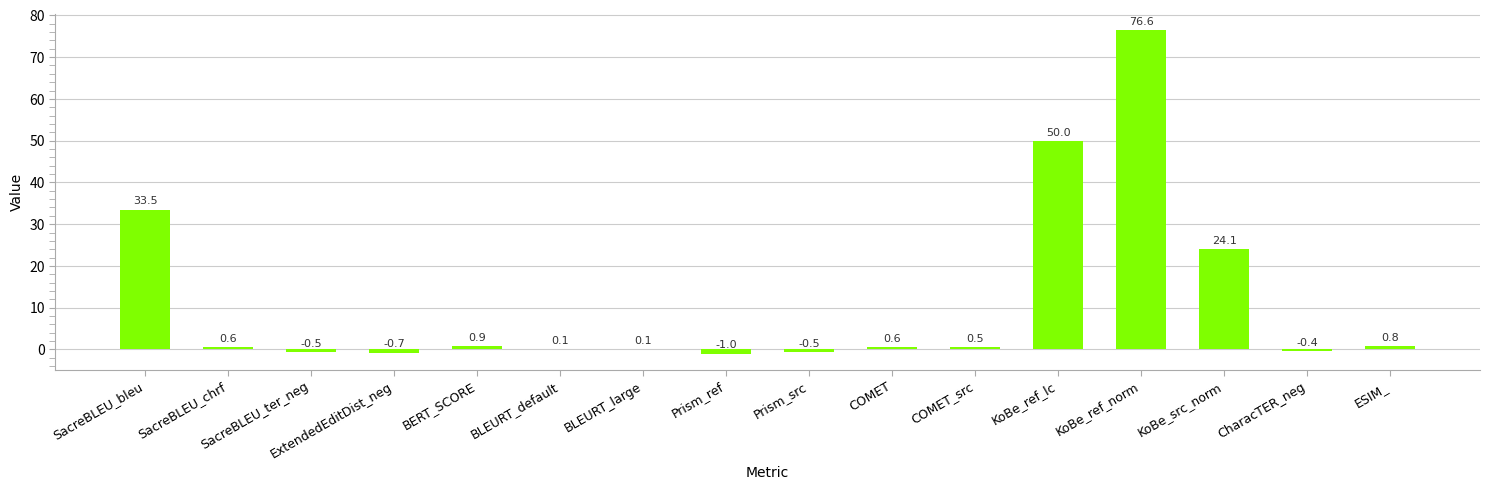

Is it true that the value at KoBe_ref_norm is 102.0?

False